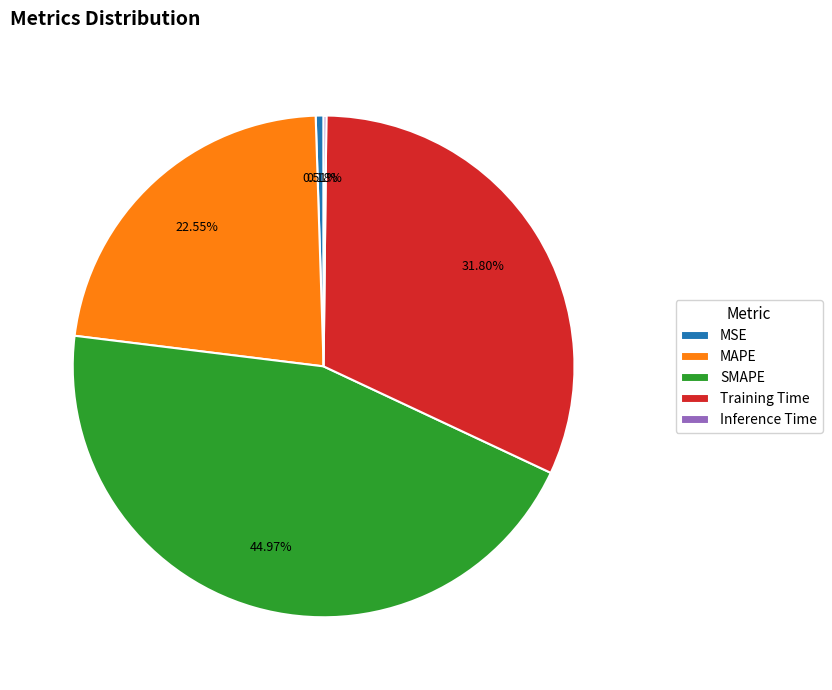

How much of the chart is everything except Training Time?

68.2%